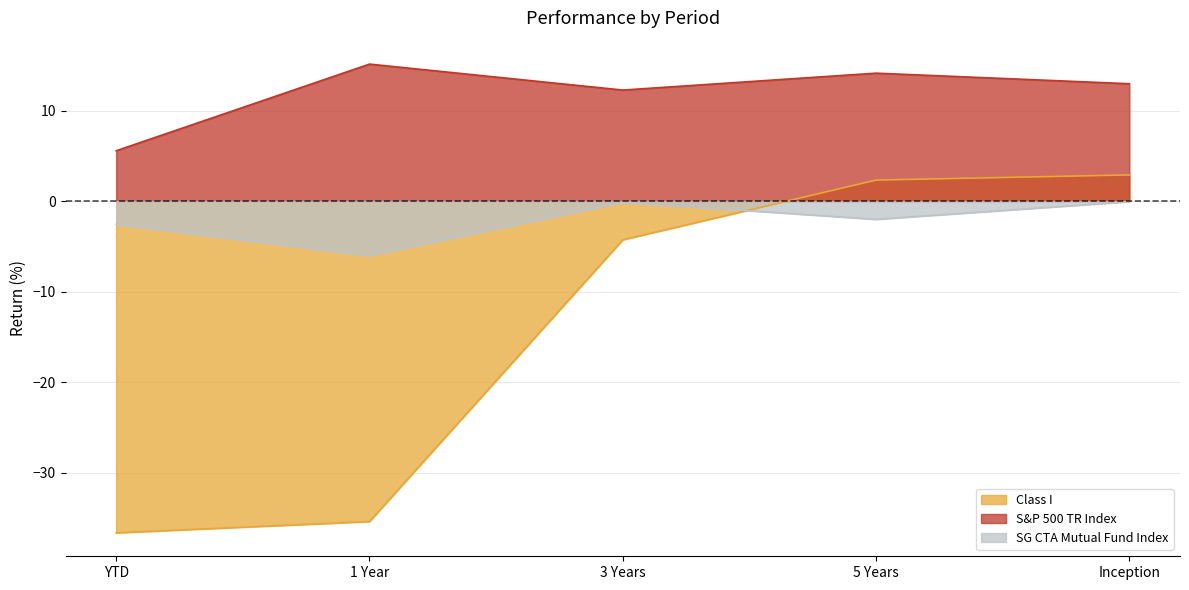

Read the SG CTA Mutual Fund Index value at Inception.

-0.1